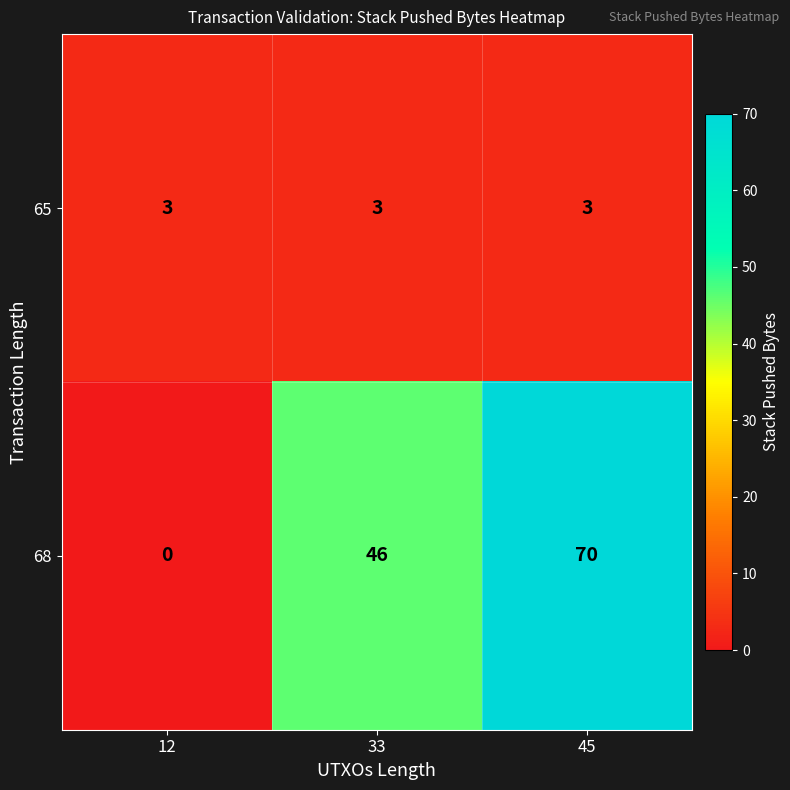

The 68 series shows 0 at 12. True or false?

True